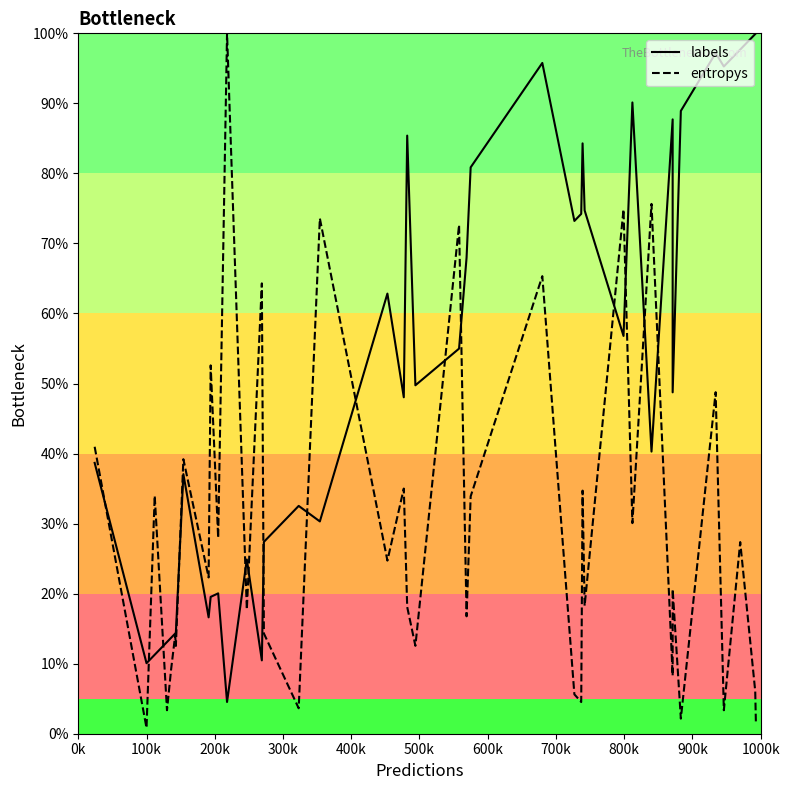

What is the value of the entropys point at the 31st from the left?

30.1